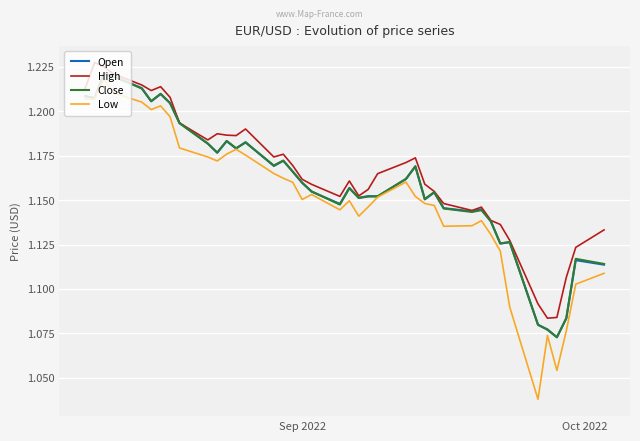

True or false: High and Low cross at least once.

False